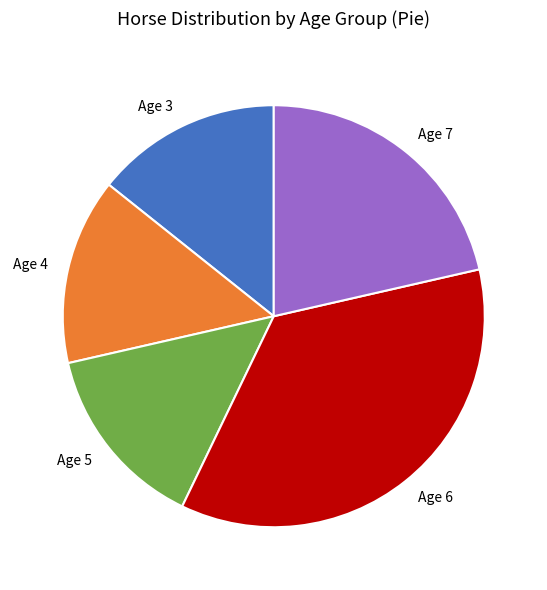

Between Age 6 and Age 5, which is larger?

Age 6